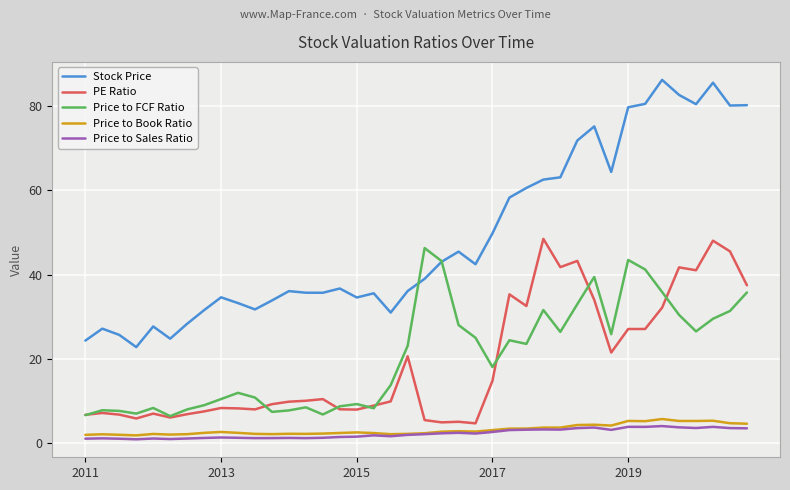

What is the lowest value of the PE Ratio series?

4.7